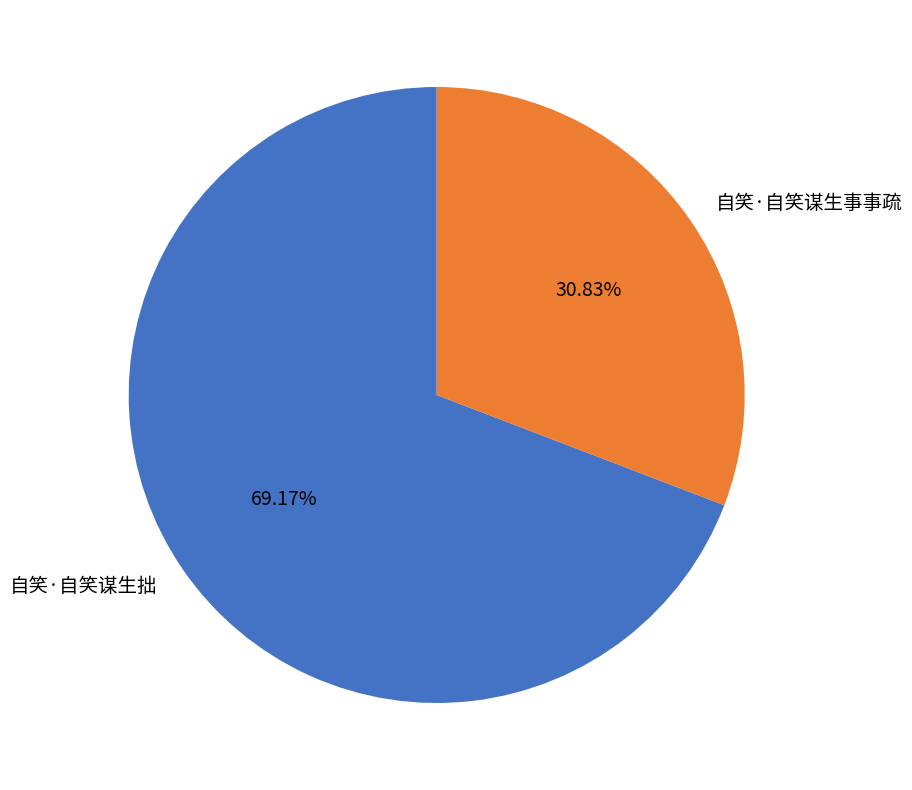

Combined, what portion of the pie is 自笑·自笑谋生拙 and 自笑·自笑谋生事事疏?

100.0%